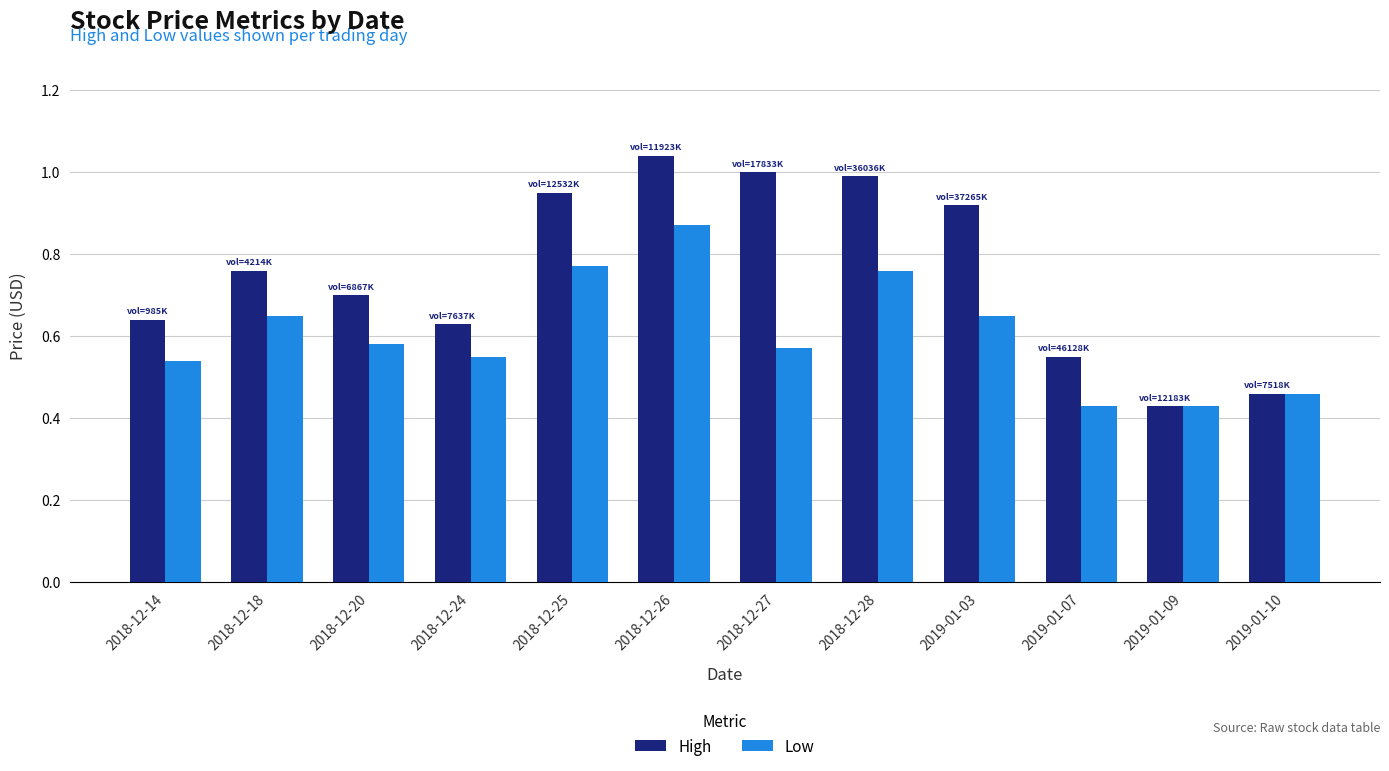

Which label corresponds to the largest value in the chart?

2018-12-26